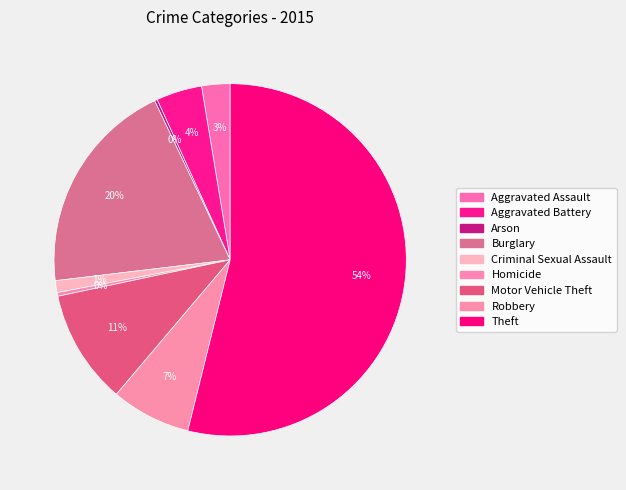

What is the change in value from Motor Vehicle Theft to Theft?

+516